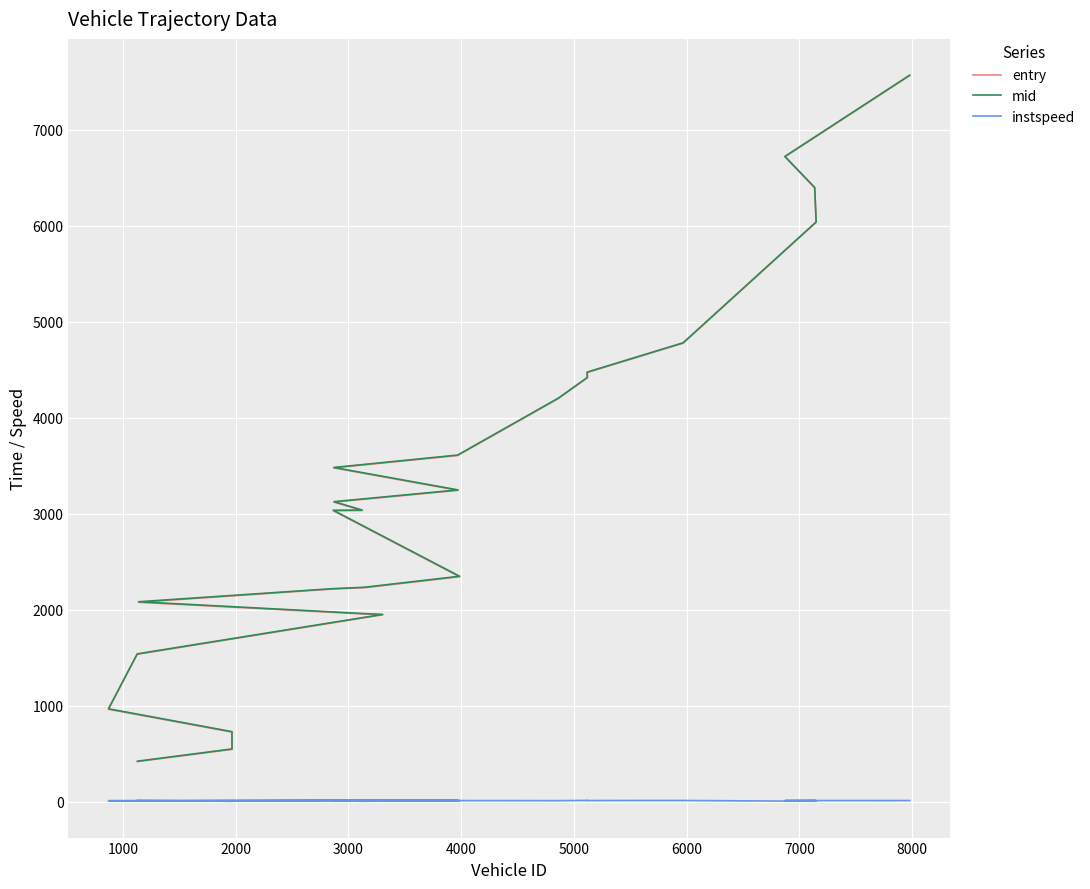

At which label is instspeed closest to 10?

7000